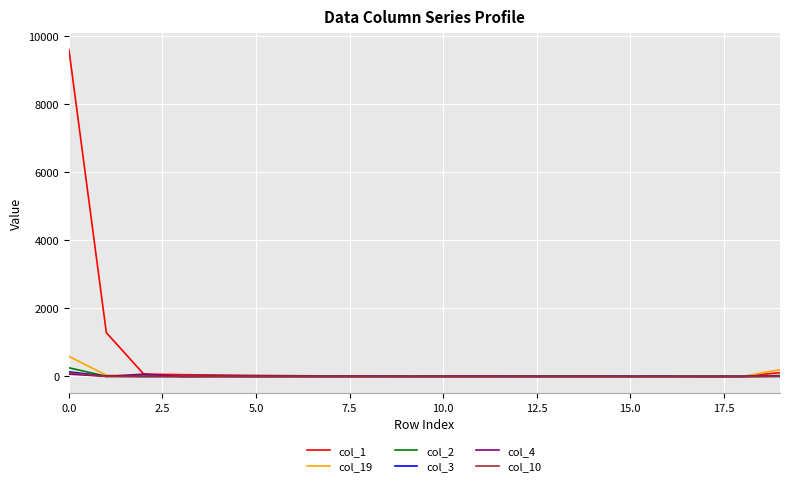

What is the maximum value shown in the chart?

9595